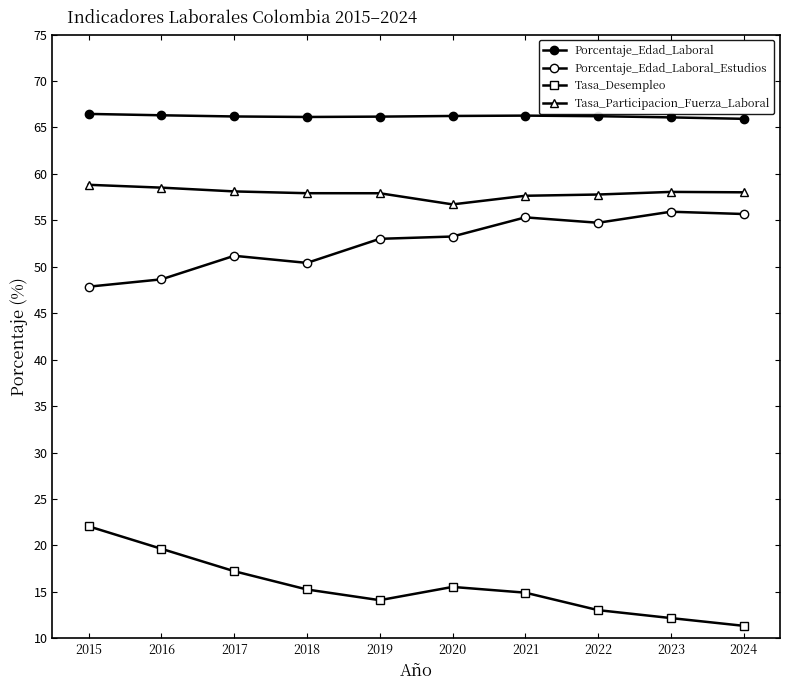

How many categories are shown in the chart?

10